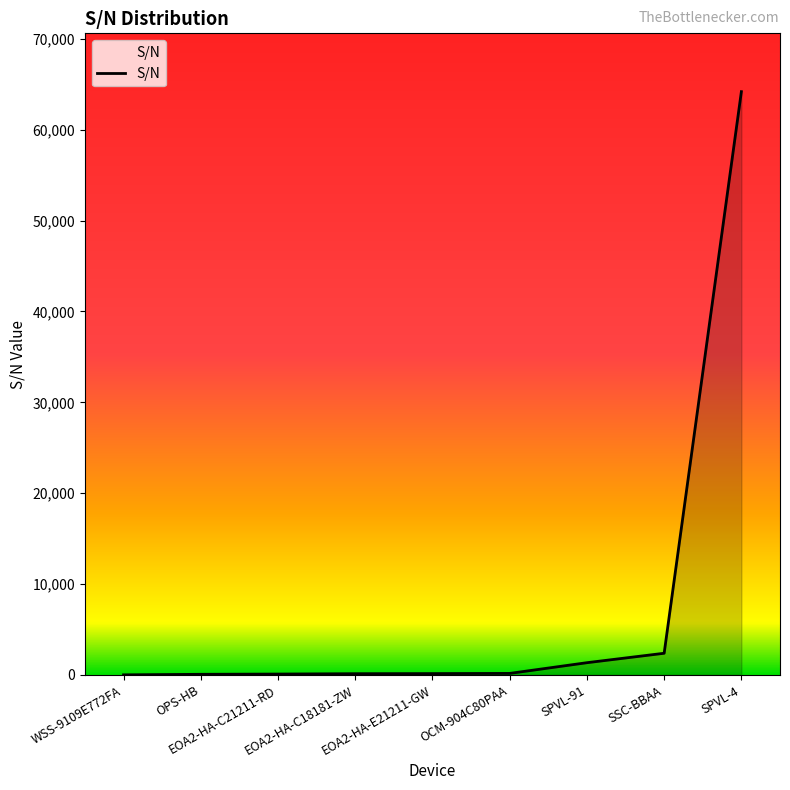

What is the difference between the maximum and minimum values?

64186